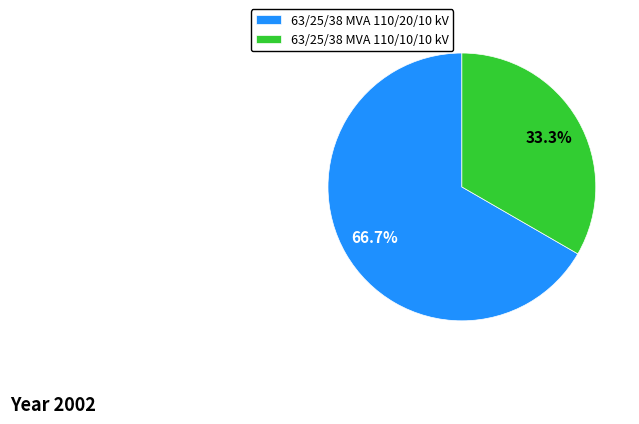

To the nearest percent, what is the difference between the largest and smallest slice percentages?

33%